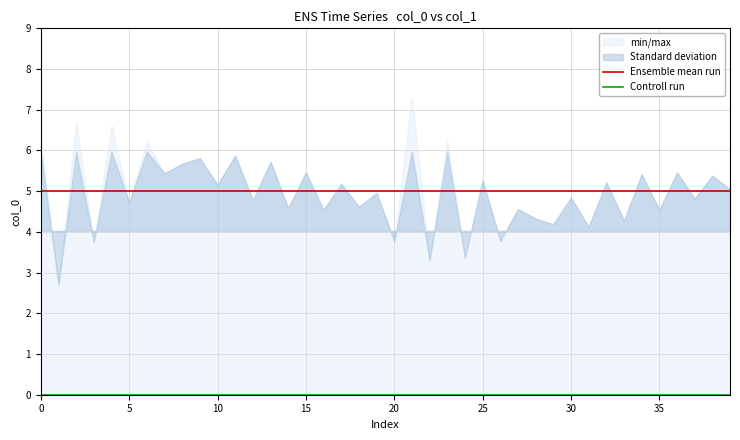

What is the spread (max minus min) of values at 34?

5